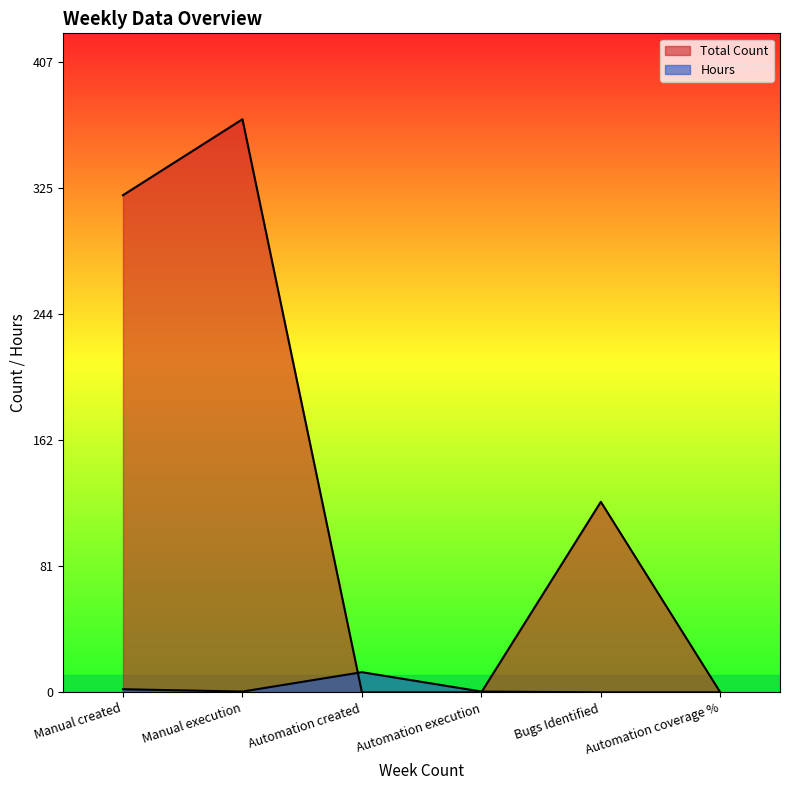

What position from the right is Manual created?

6